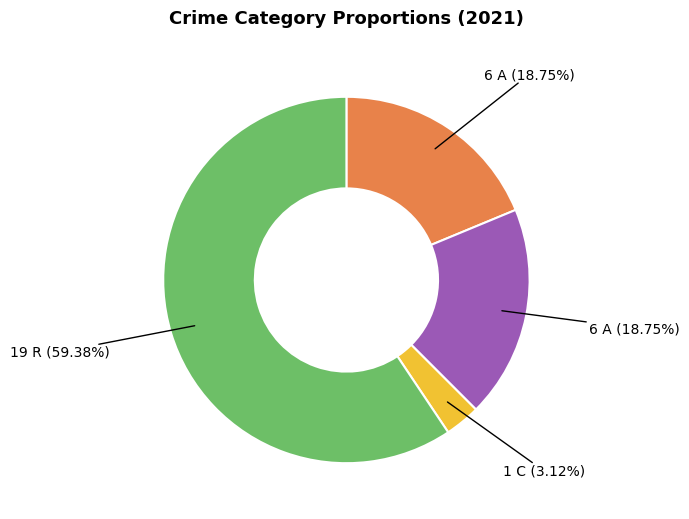

Is there a majority slice in this chart?

Yes